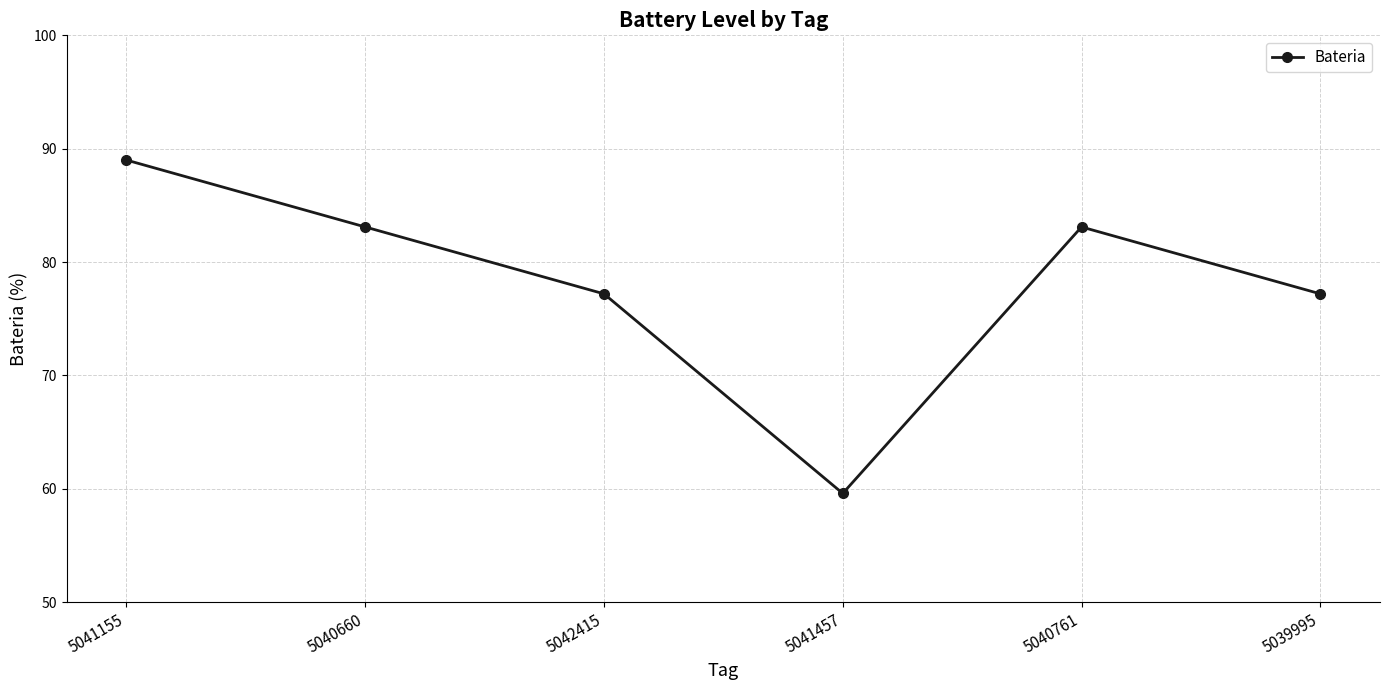

Which has a higher value, 5041457 or 5040761?

5040761